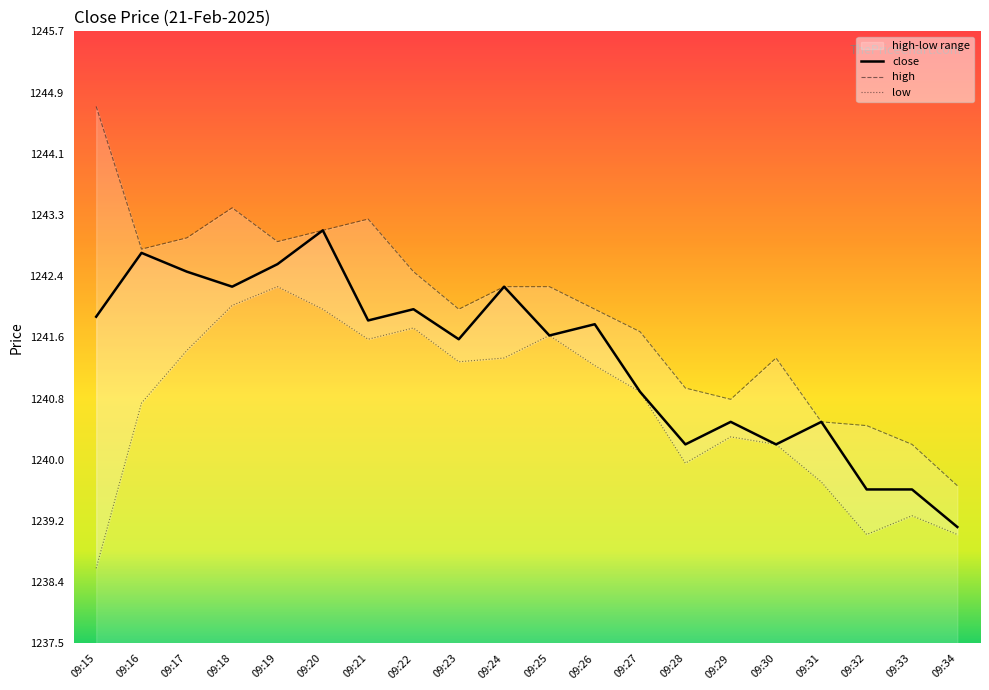

Where is the data nearest to the value 1241?

09:27